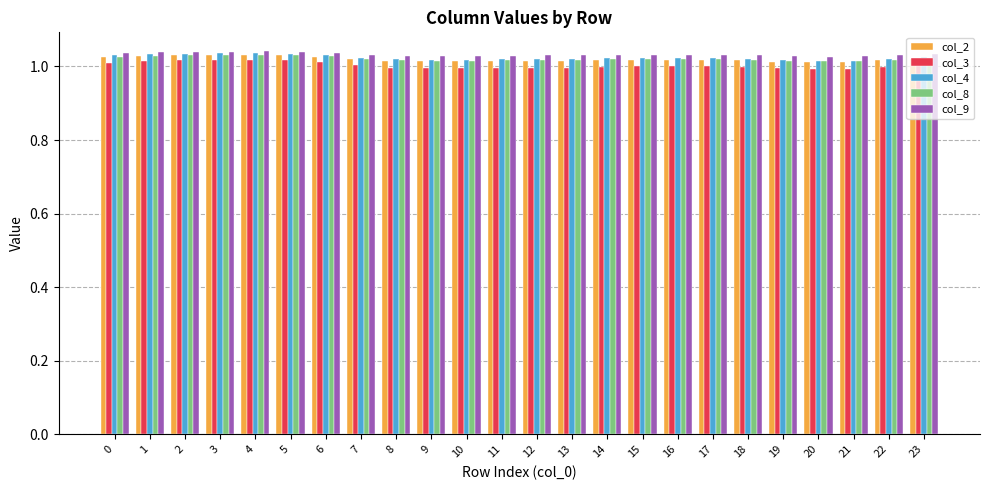

What is the sum of all col_2 values?

24.5